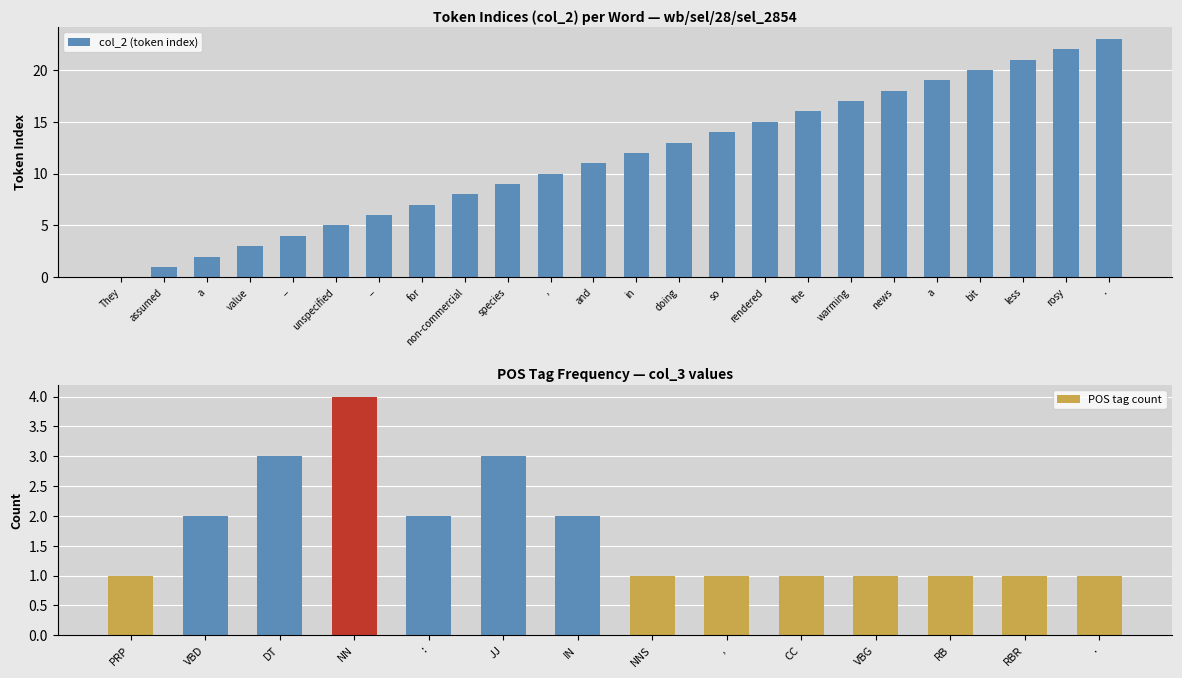

What is the value of the 5th bar from the left?

4